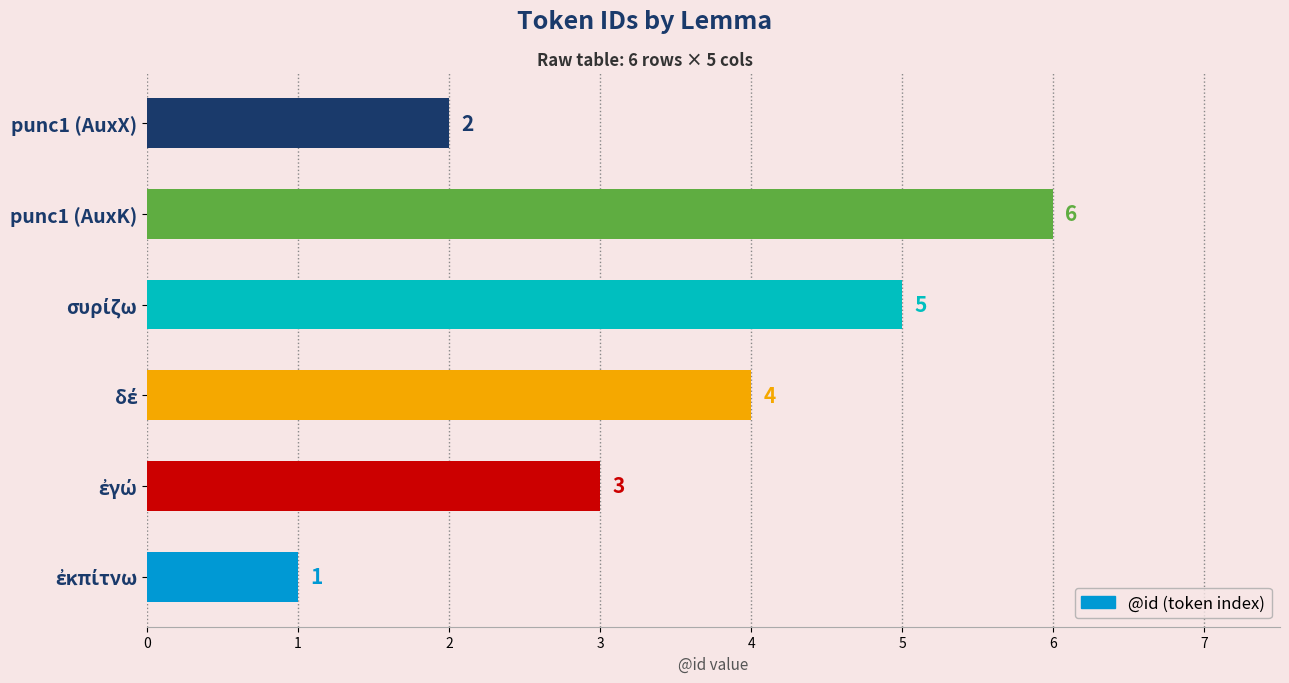

How many values are between 2 and 5?

4